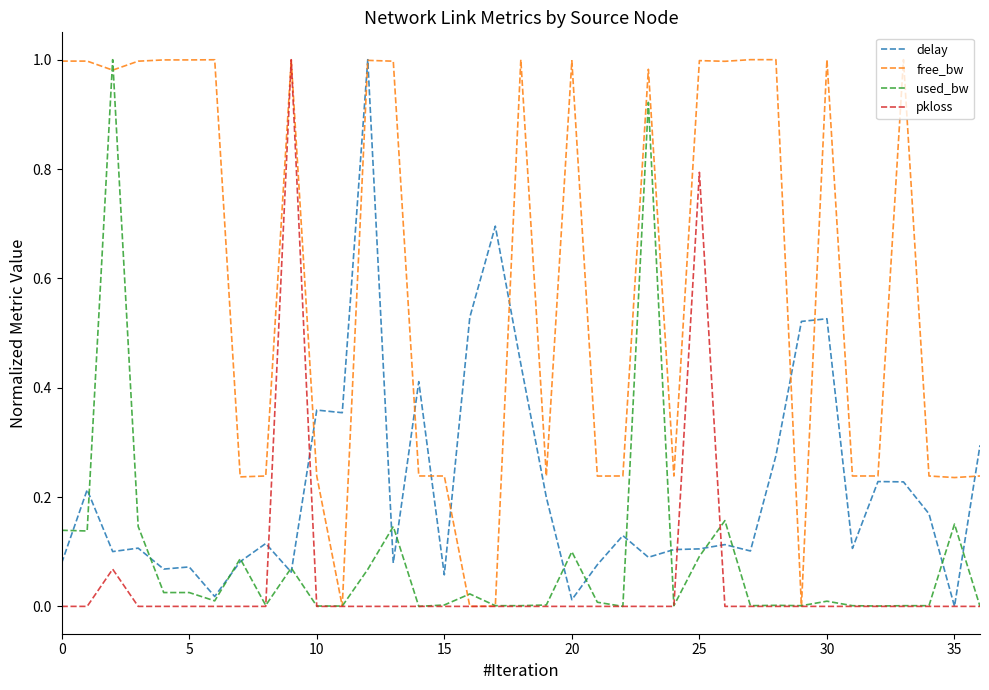

List the series in order of their peak value, highest first.

delay, free_bw, used_bw, pkloss